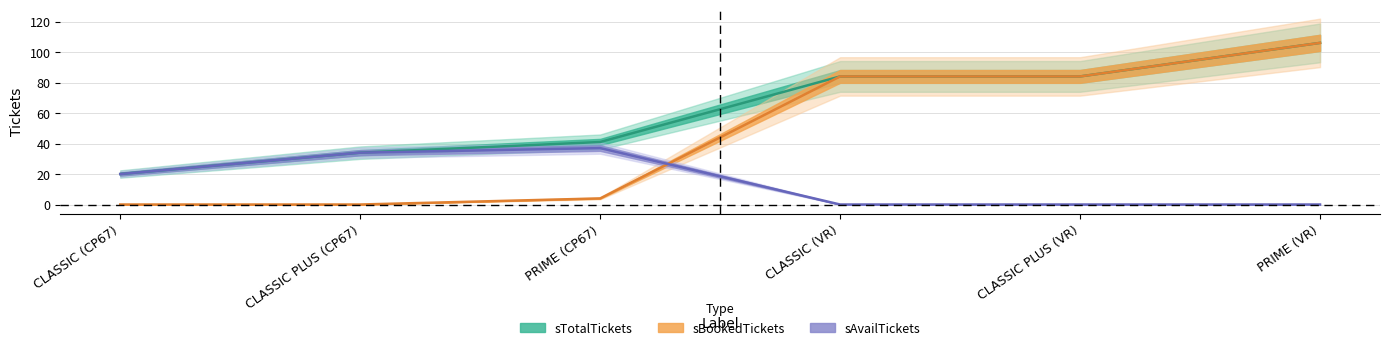

What position from the right is CLASSIC (CP67)?

6